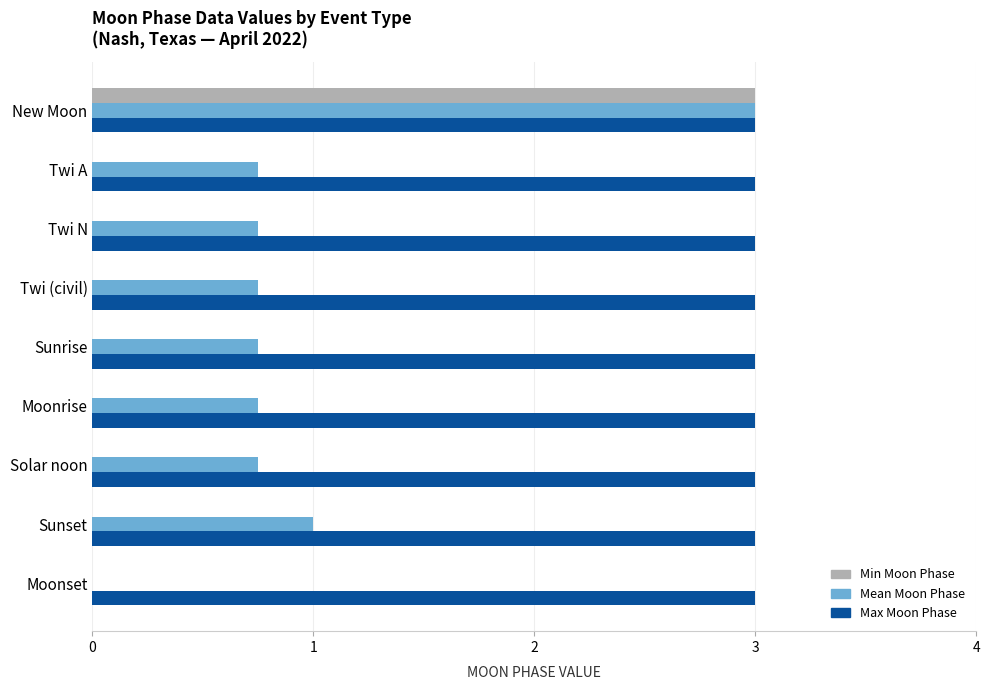

True or false: Min Moon Phase has a value of -1.8 at Solar noon.

False